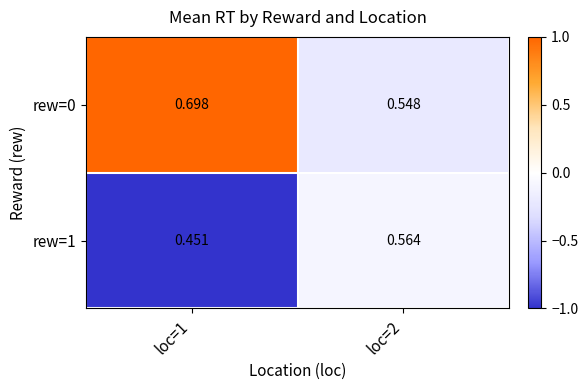

Is the value of rew=1 at loc=2 greater than the value of rew=0 at loc=1?

No